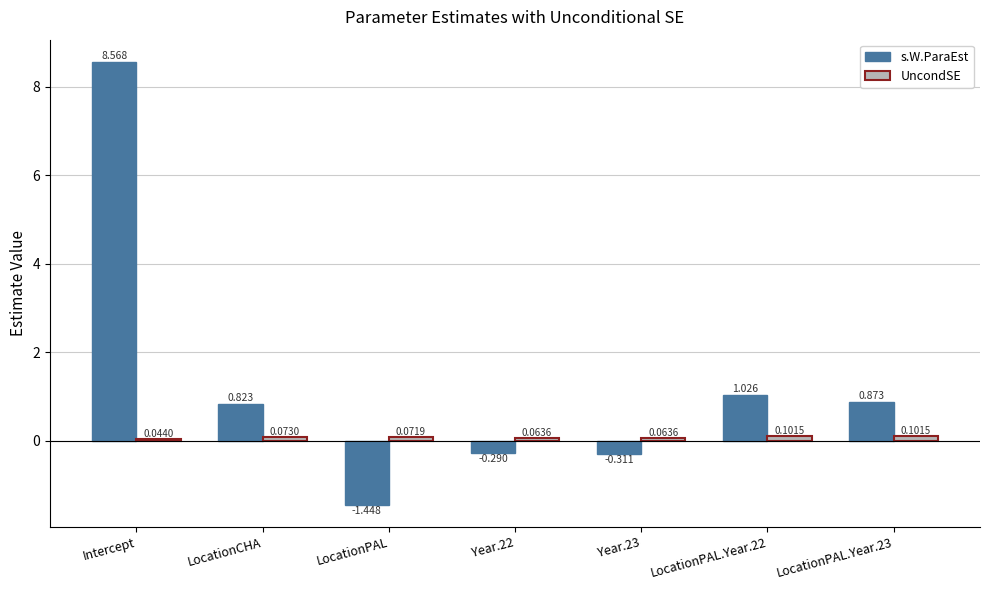

How many groups of bars are there?

7